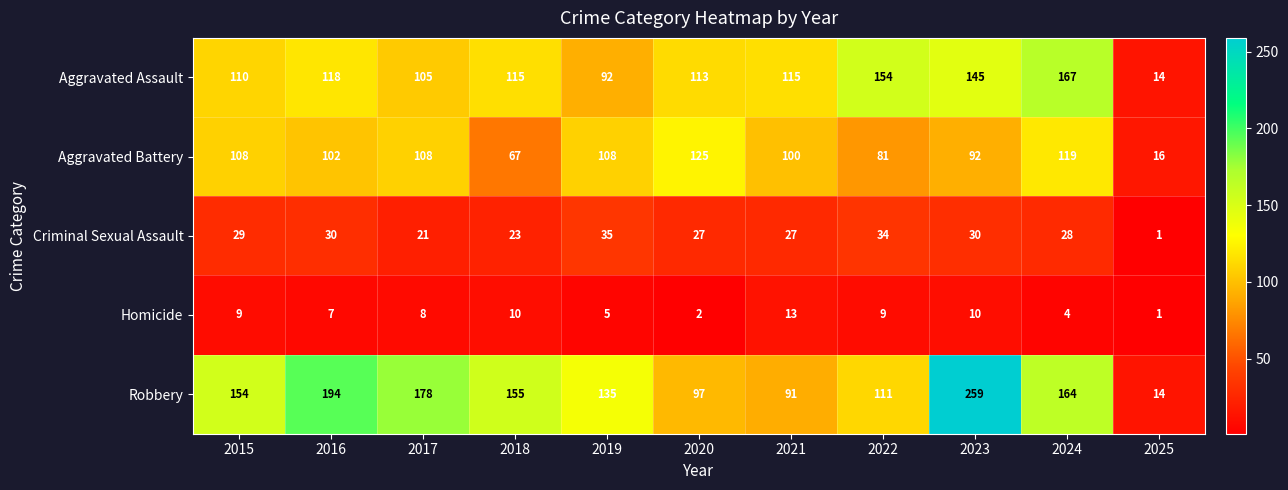

What is the maximum value shown in the chart?

259